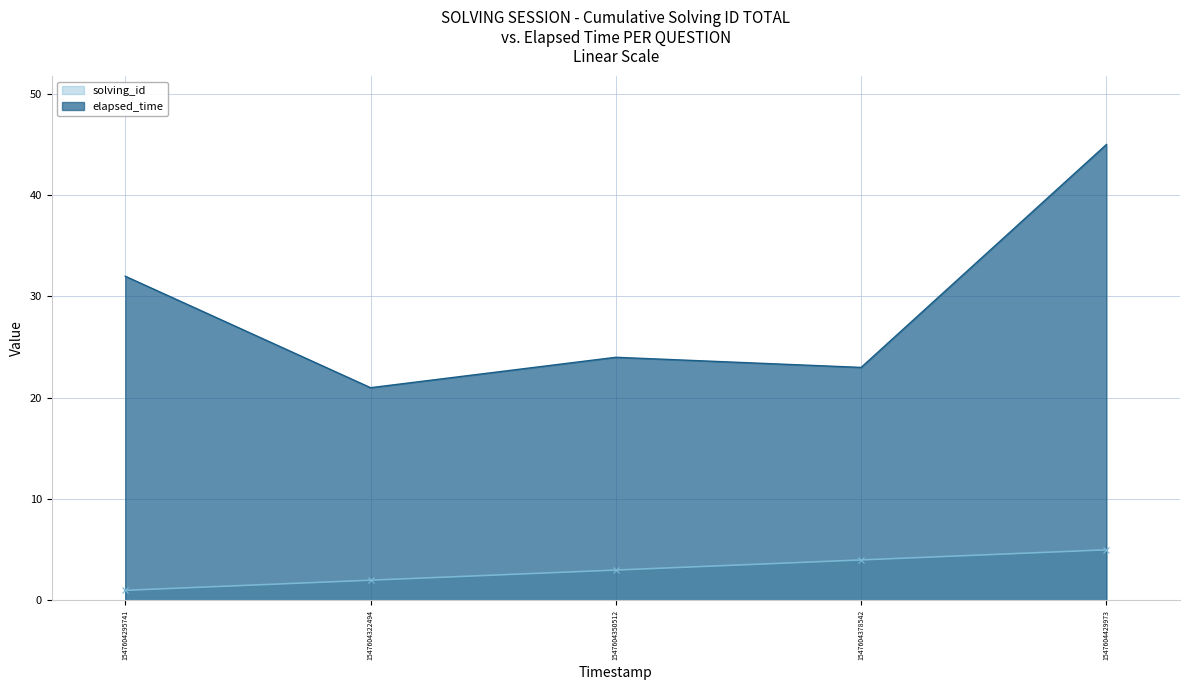

What is the sum of all solving_id values?

15